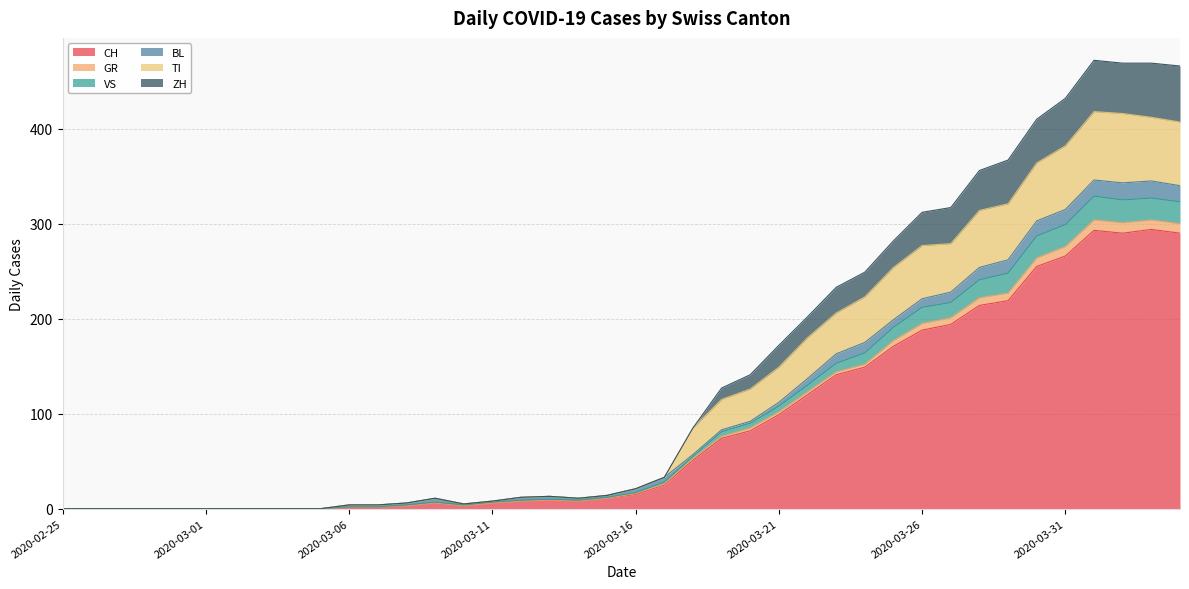

Where is TI nearest to the value 209?

2020-03-23